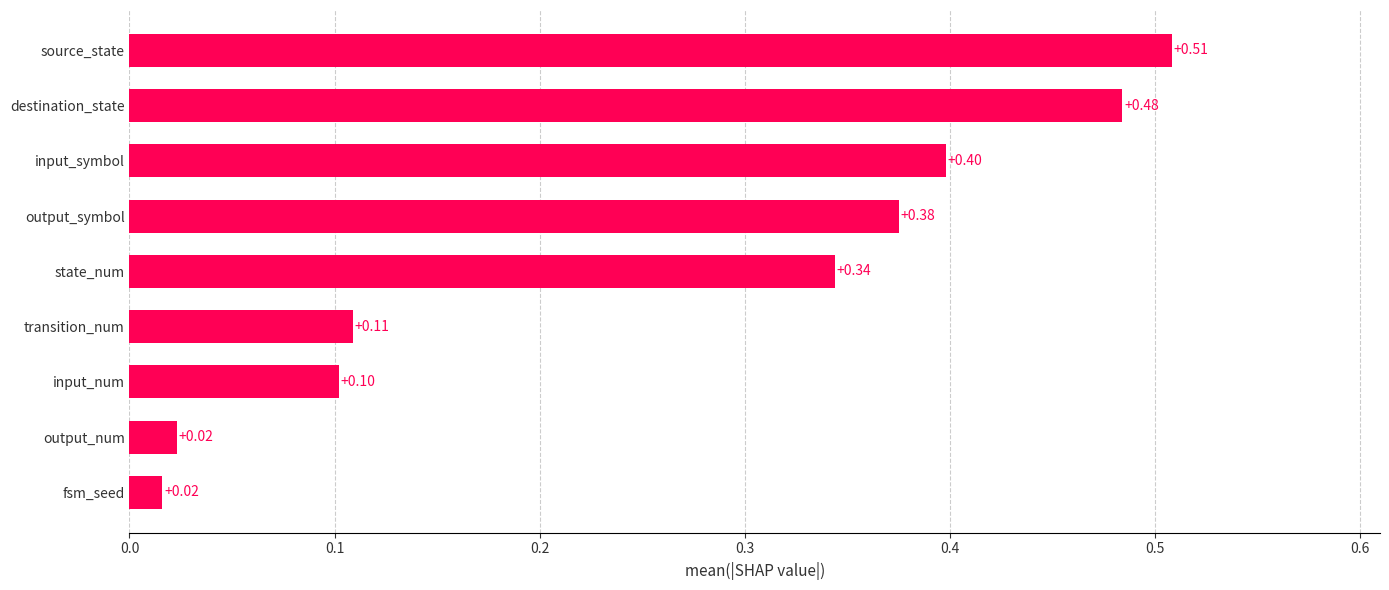

Which has a higher value, input_symbol or input_num?

input_symbol